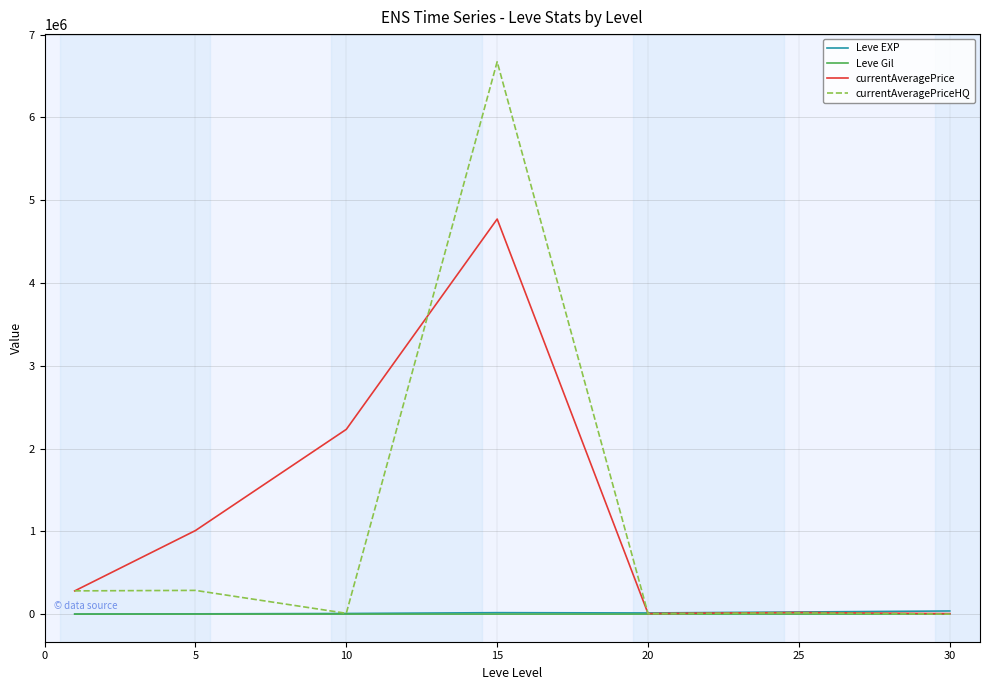

How many lines are shown in the chart?

4